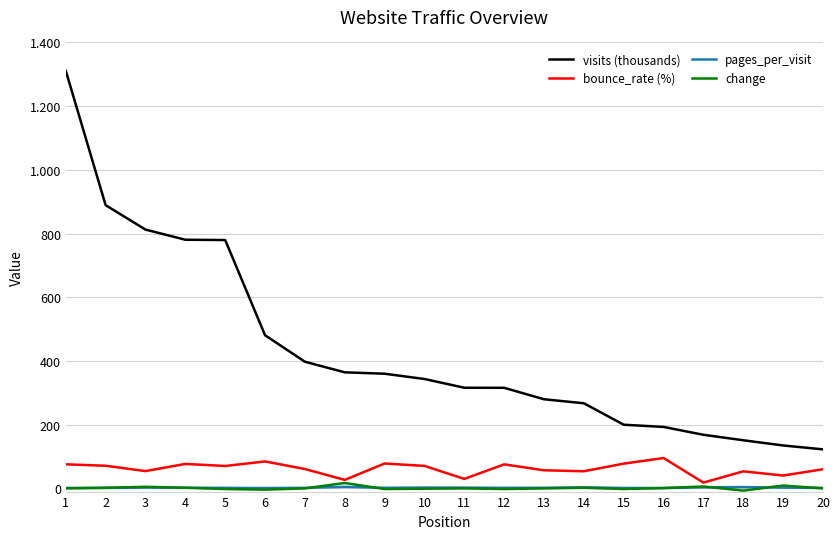

True or false: change has a value of -4.0 at 6.

True